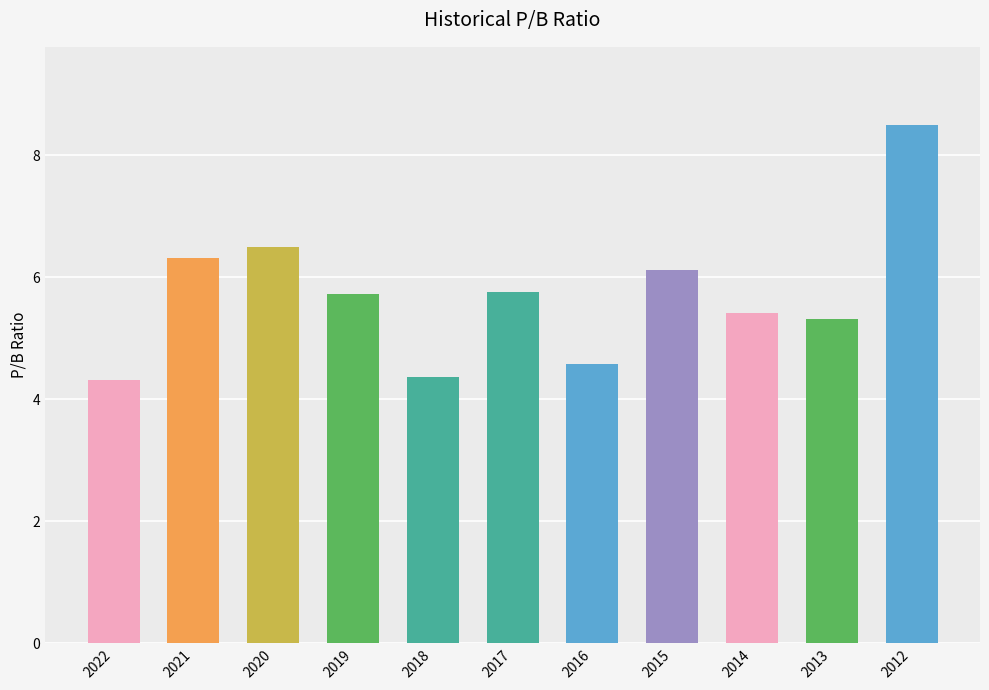

What value does the data have at 2013?

5.3